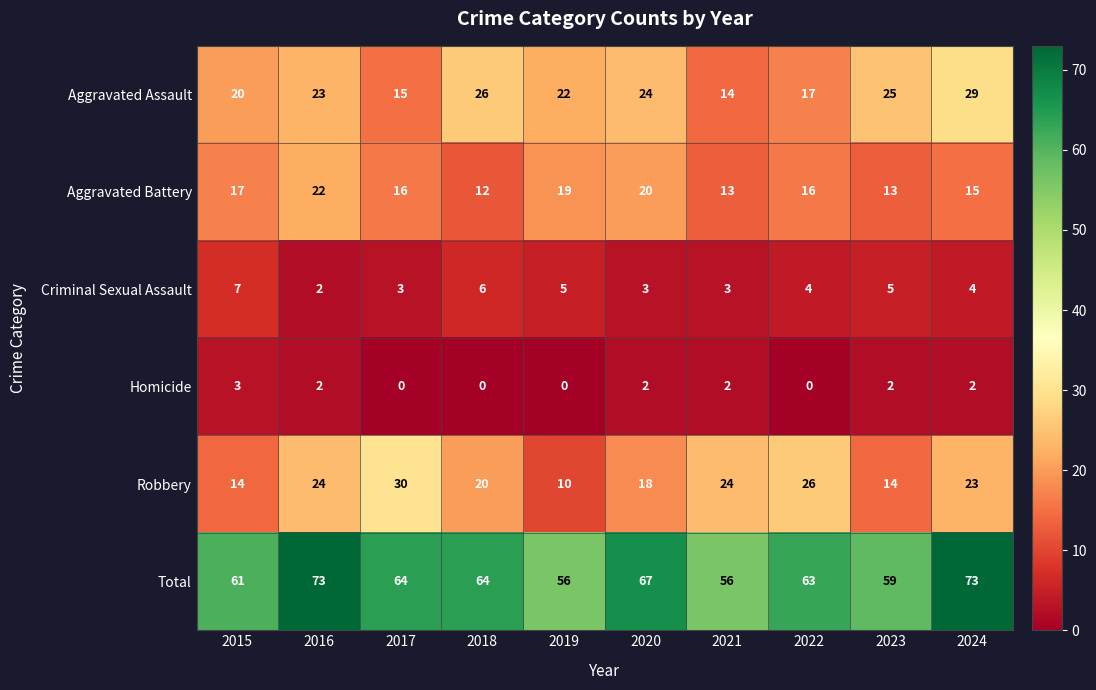

What is the difference between the highest and lowest values at 2015?

58